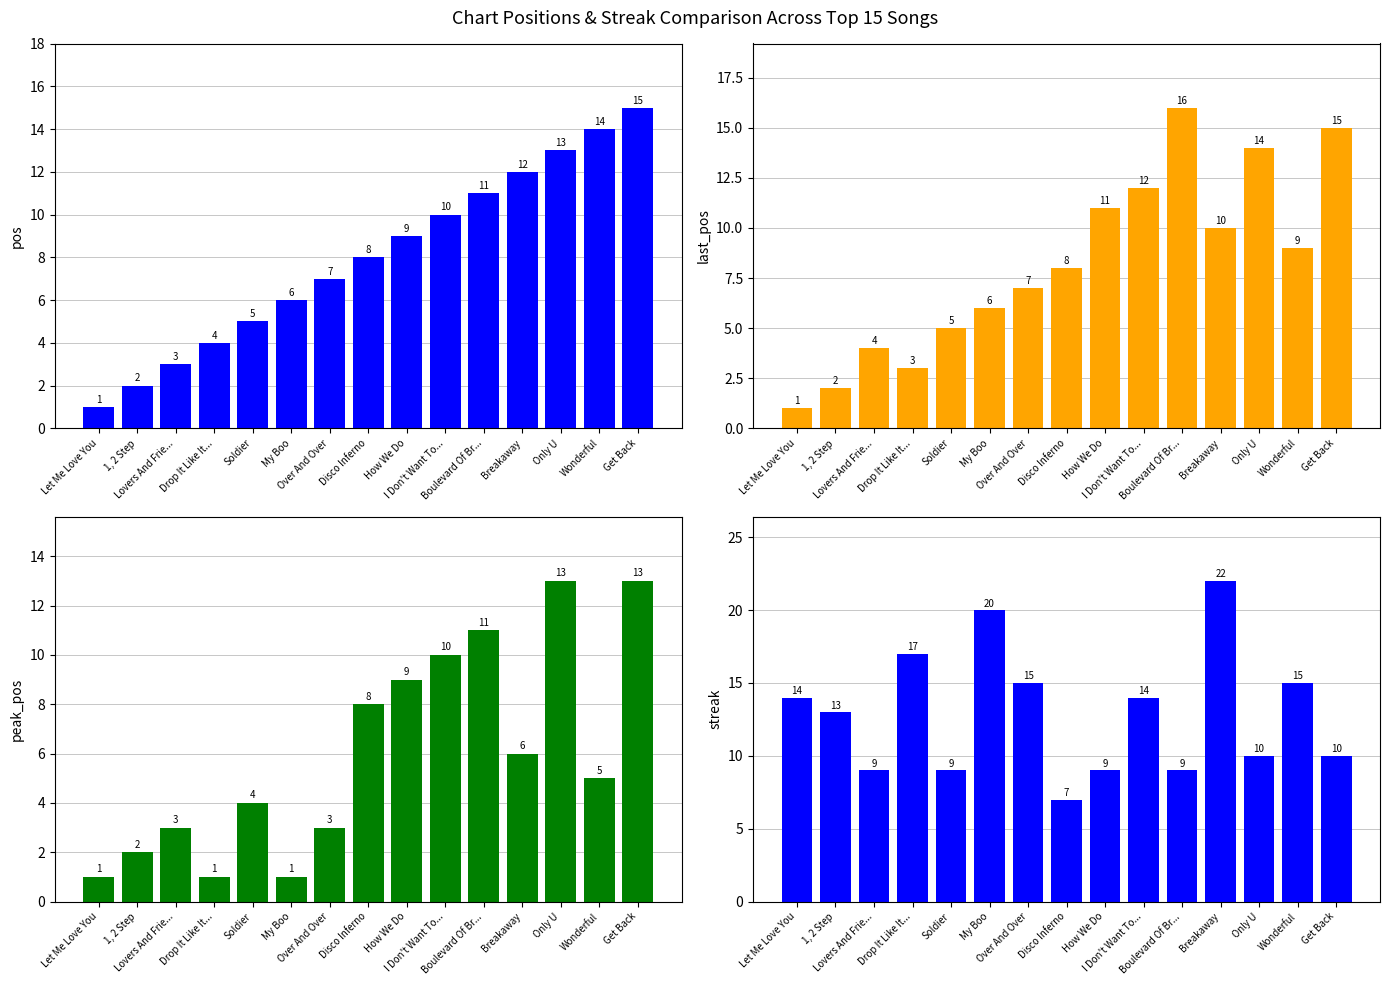

How many categories are shown in the chart?

15